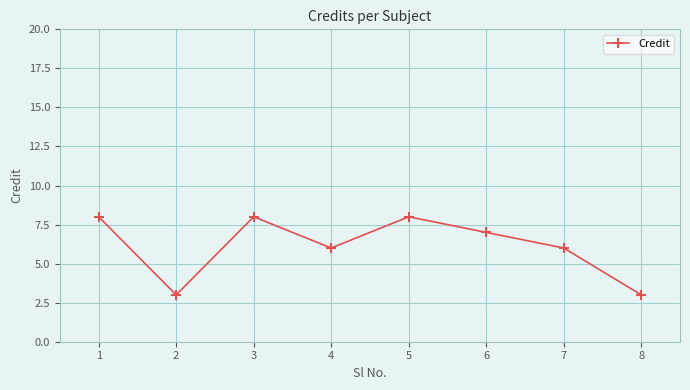

Where is the first local maximum?

3